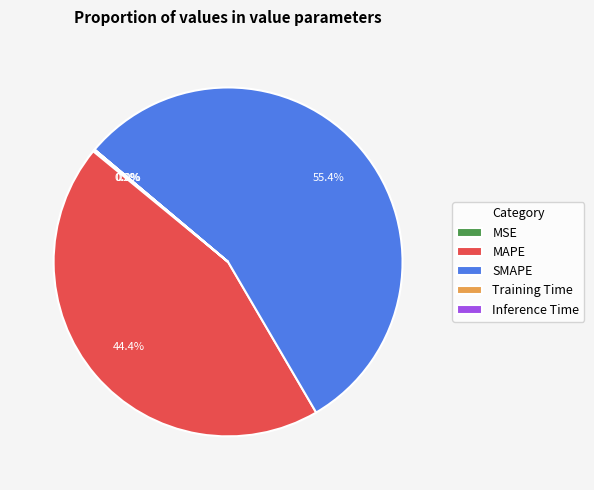

True or false: MAPE accounts for 44% of the total.

True